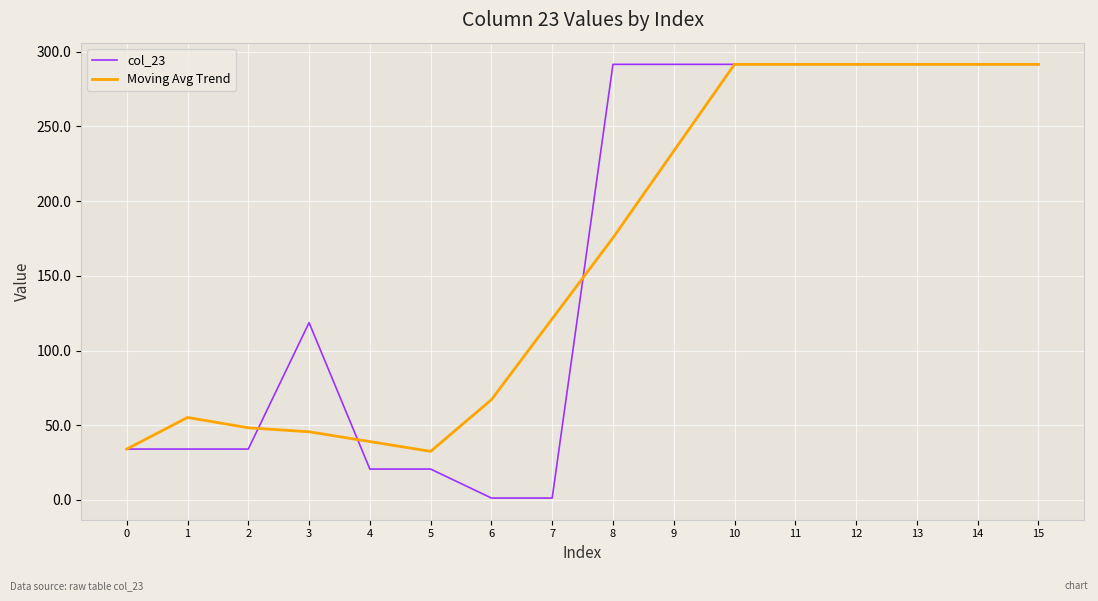

How many lines are shown in the chart?

2